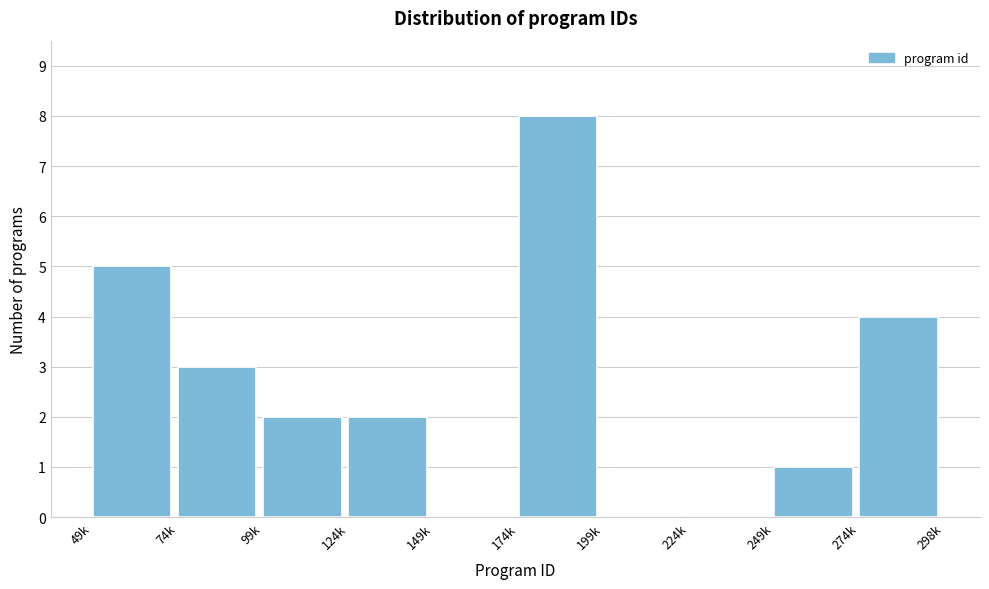

Read the value at 274k.

4